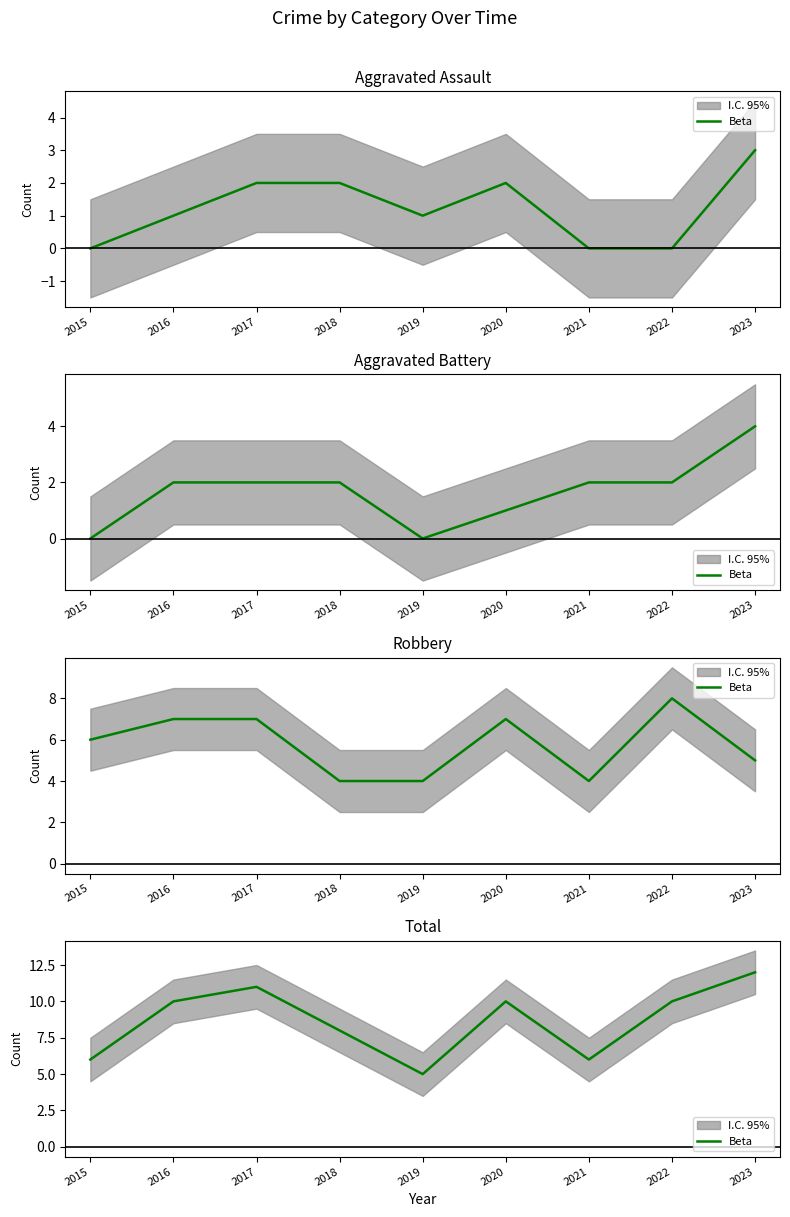

List the labels in order of value, smallest first.

2019, 2015, 2021, 2018, 2016, 2020, 2022, 2017, 2023